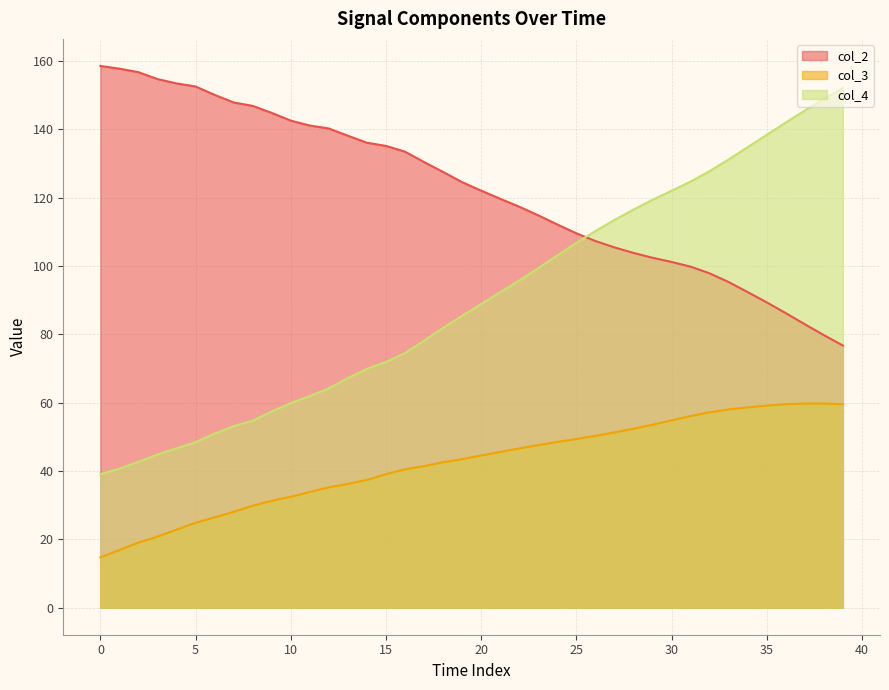

What is the minimum value shown in the chart?

14.7